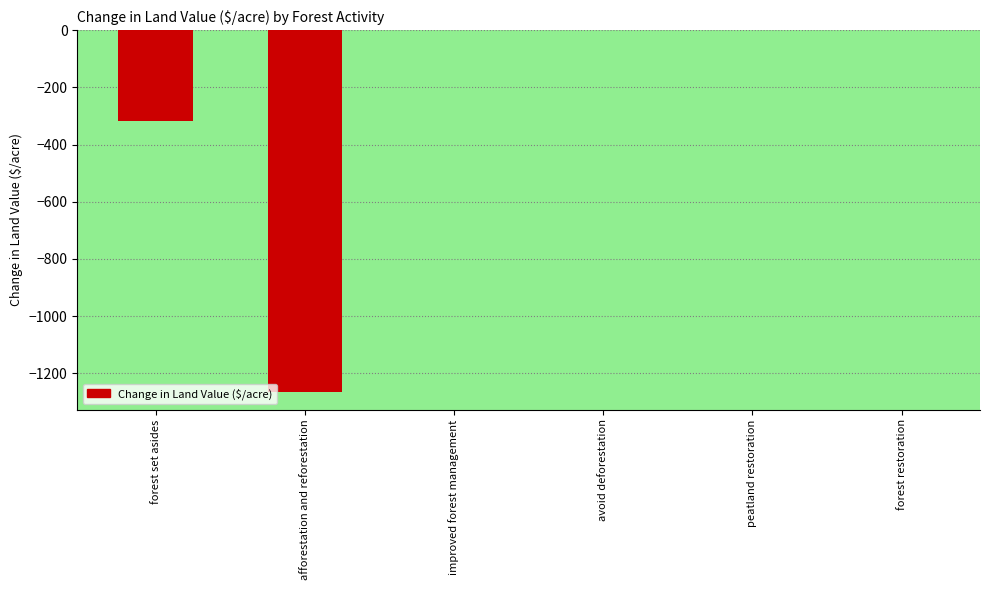

Between afforestation and reforestation and peatland restoration, which is larger?

peatland restoration